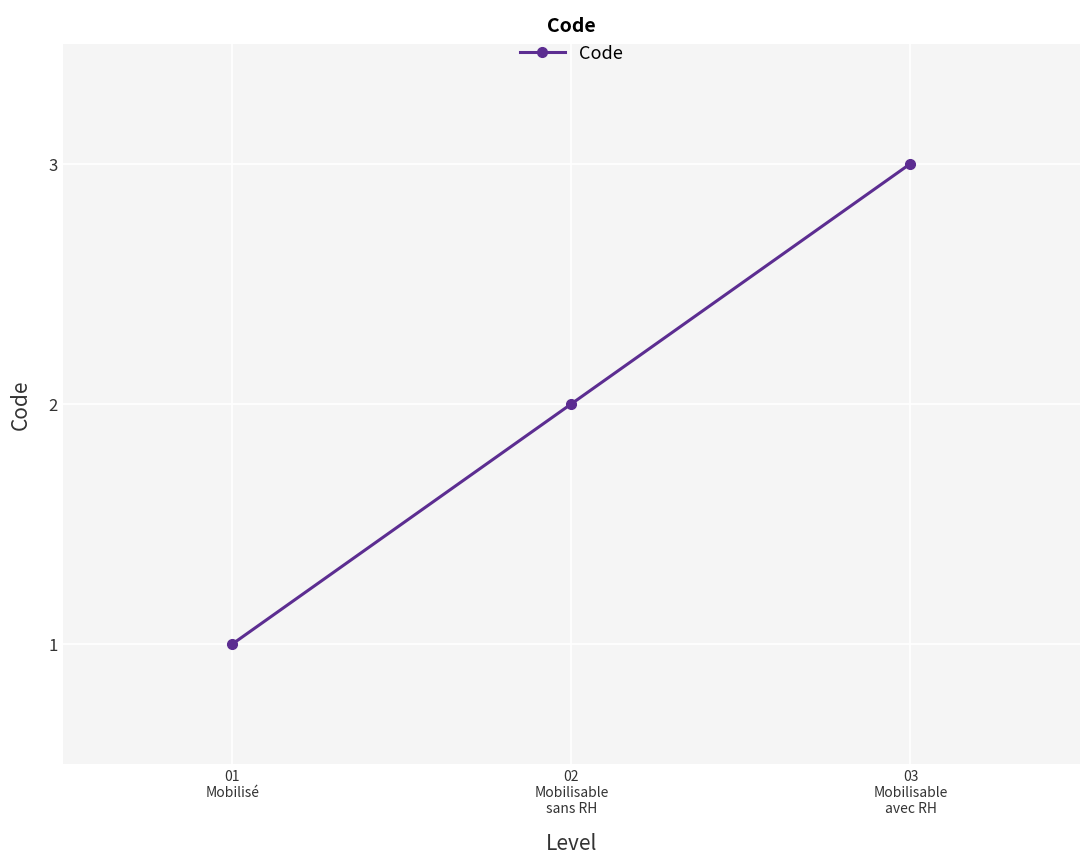

Is it true that the value at 02
Mobilisable
sans RH is 3?

False